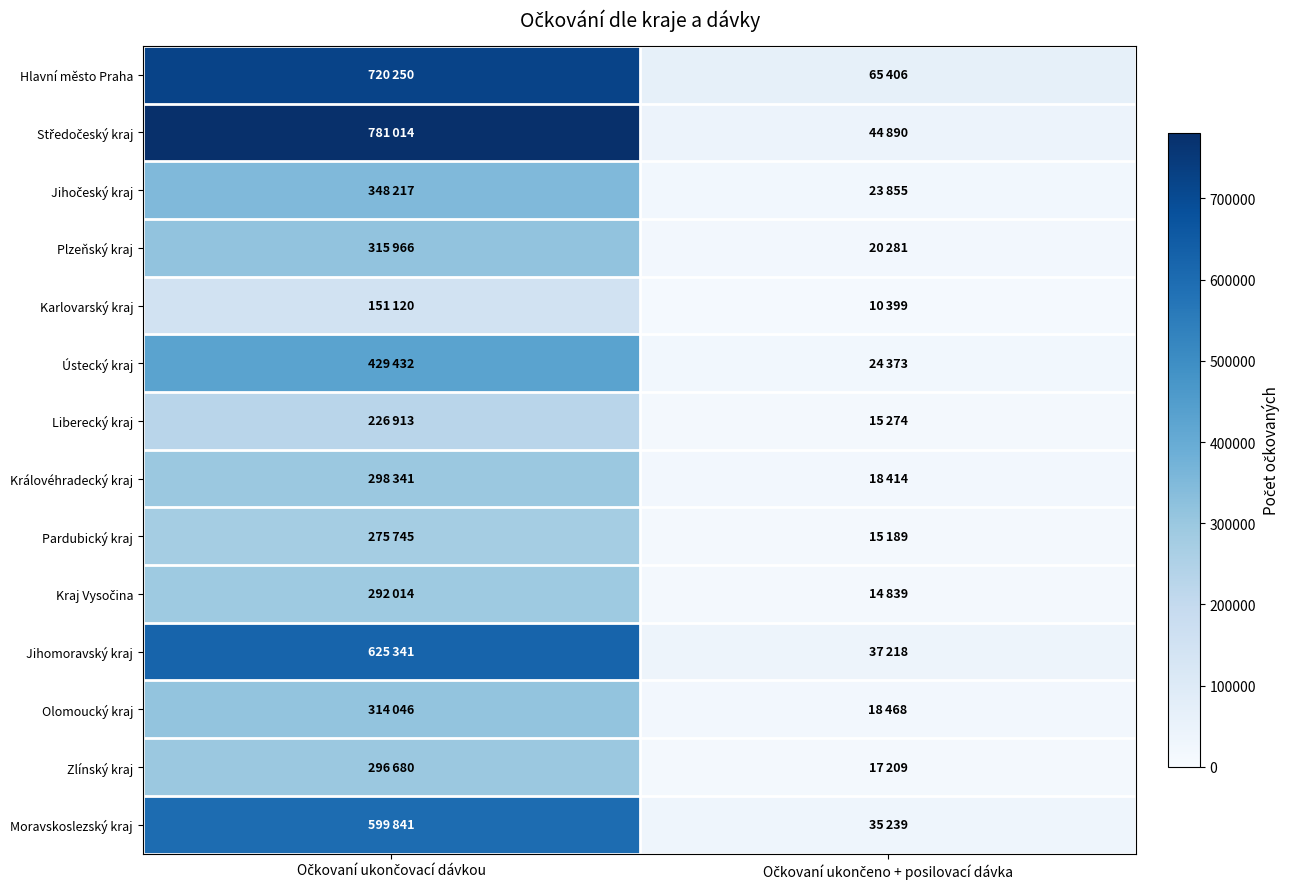

Which has a higher value, Očkovaní ukončovací dávkou or Očkovaní ukončeno + posilovací dávka?

Očkovaní ukončovací dávkou